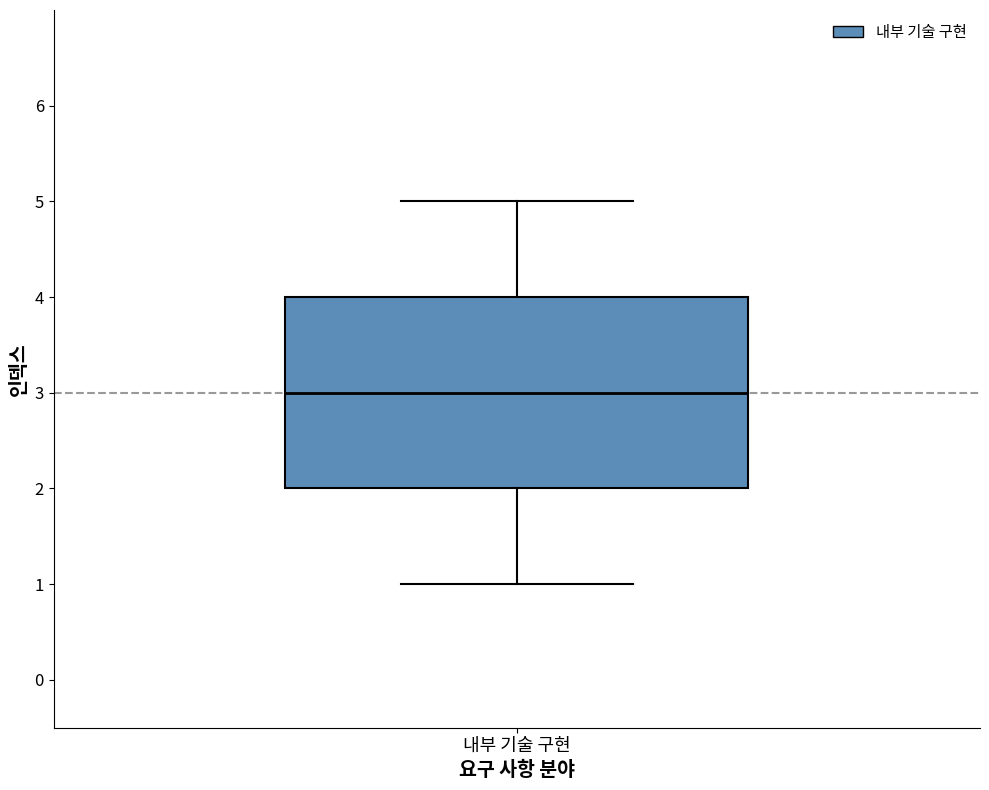

Read this box plot against the y-axis: the position of the median line, the range covered by the box, and the ends of both whiskers. The values are not printed on the chart, so give them approximately, as read against the axis.

median 3, box 2 to 4, whiskers 1 to 5